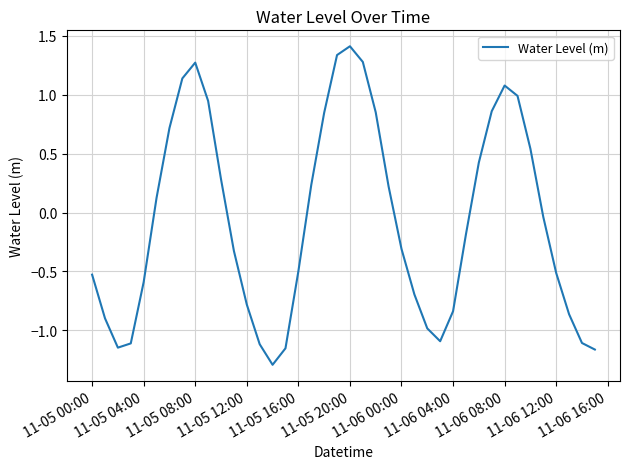

What is the maximum value shown in the chart?

1.4